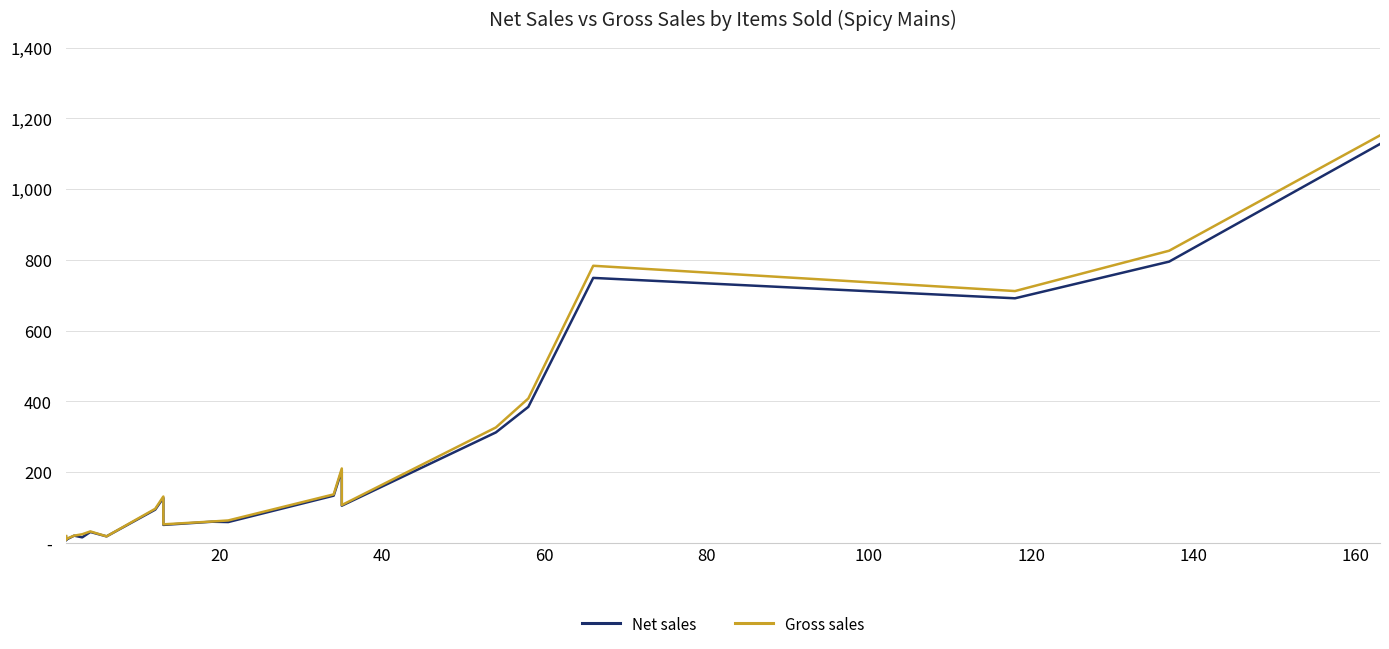

At how many categories does at least one series exceed 456?

4